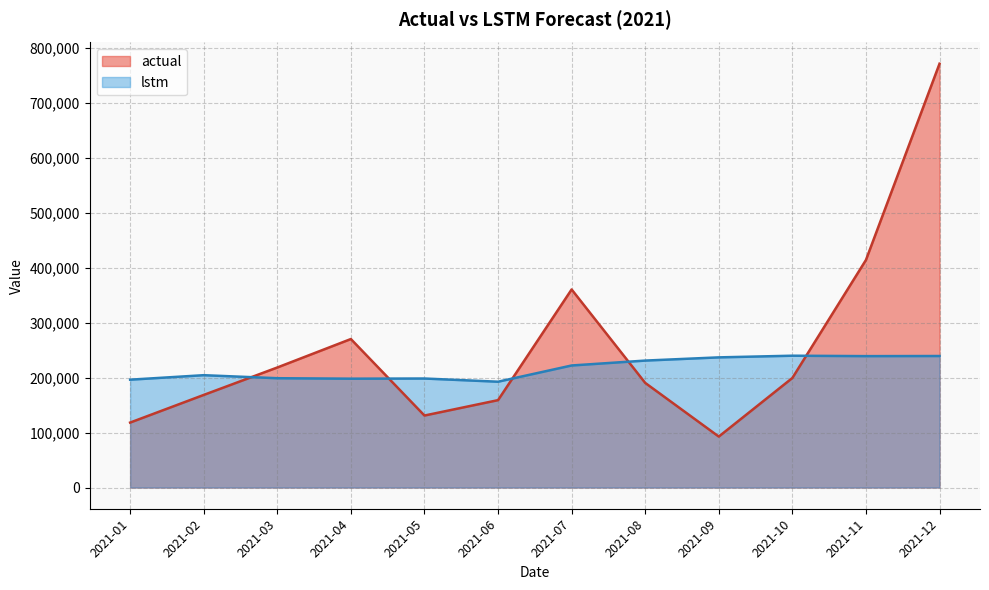

What is the highest value of the lstm series?

239919.8